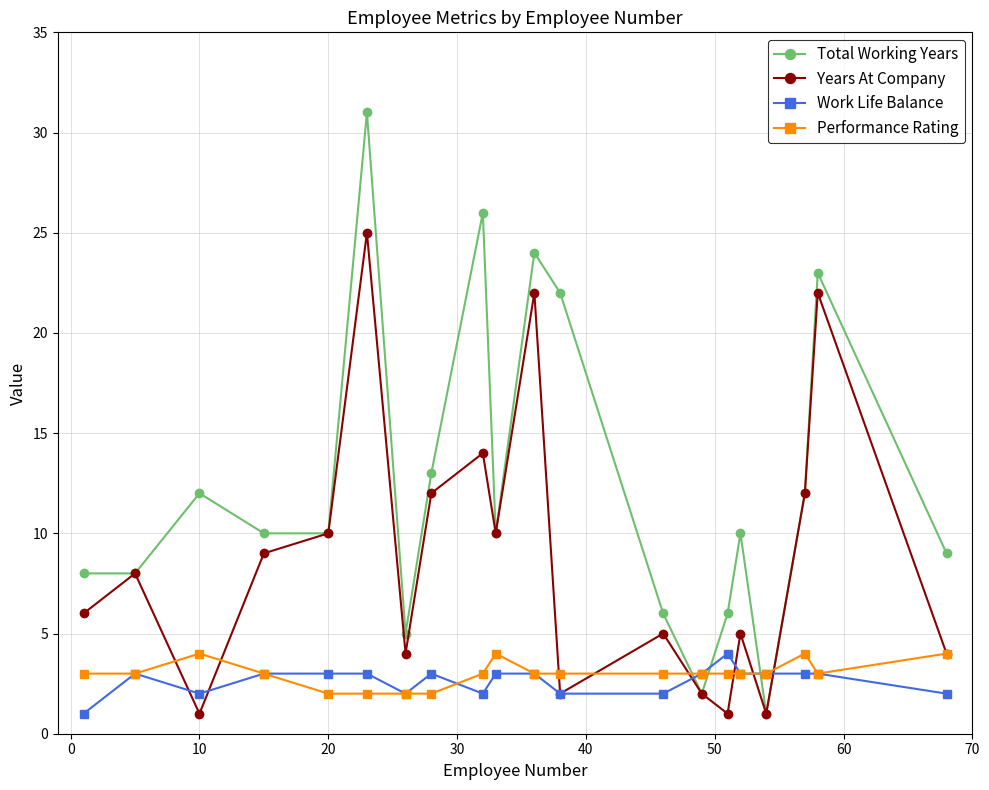

What is the value of the Total Working Years point at the 7th from the left?

5